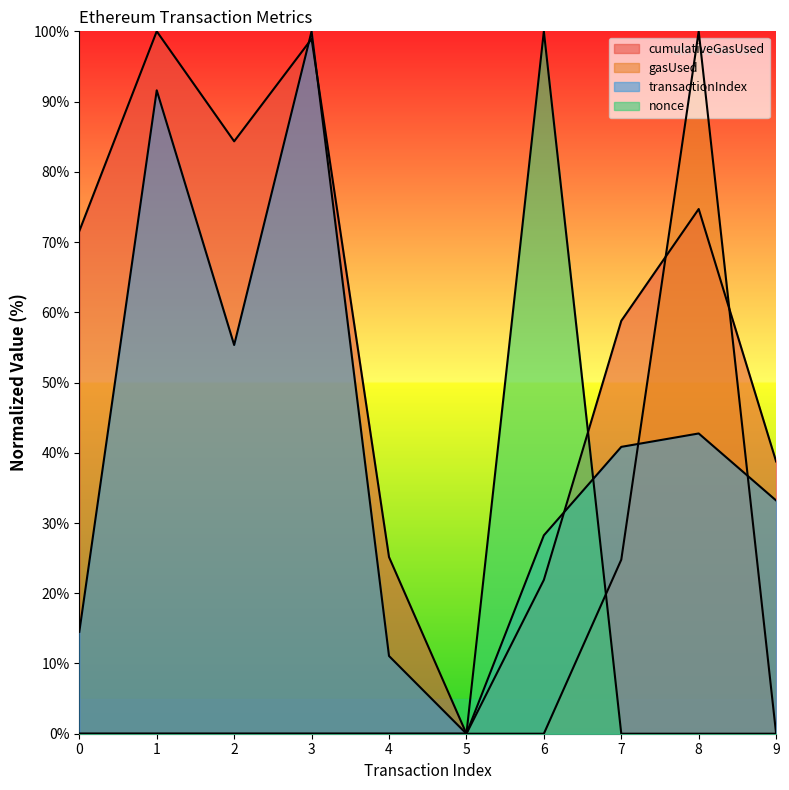

What is the maximum value shown in the chart?

100.0